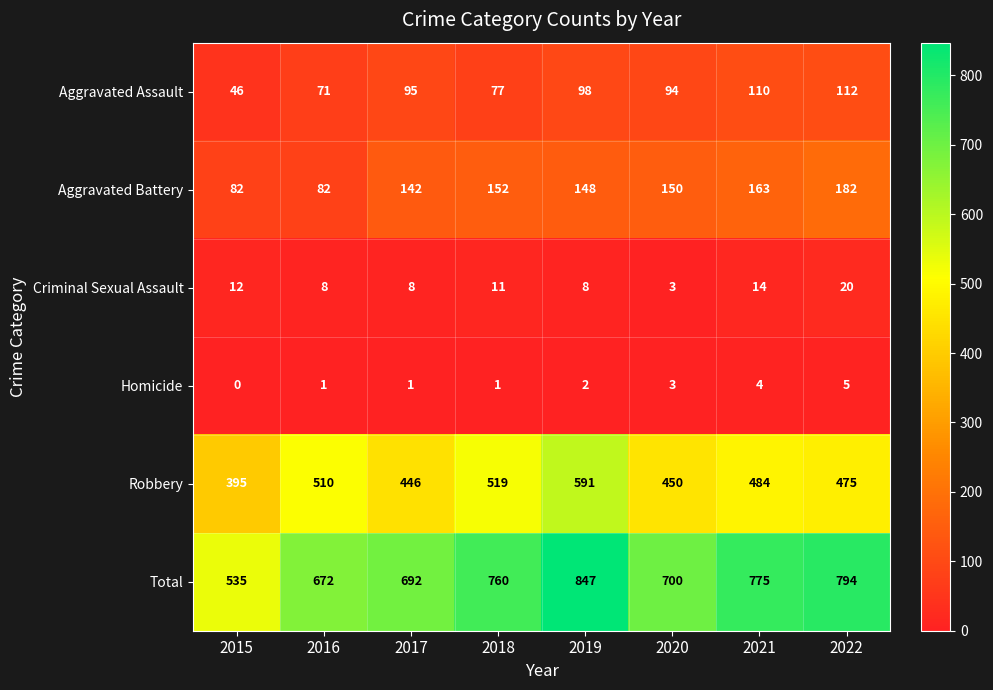

True or false: Aggravated Battery has a value of 163 at 2021.

True